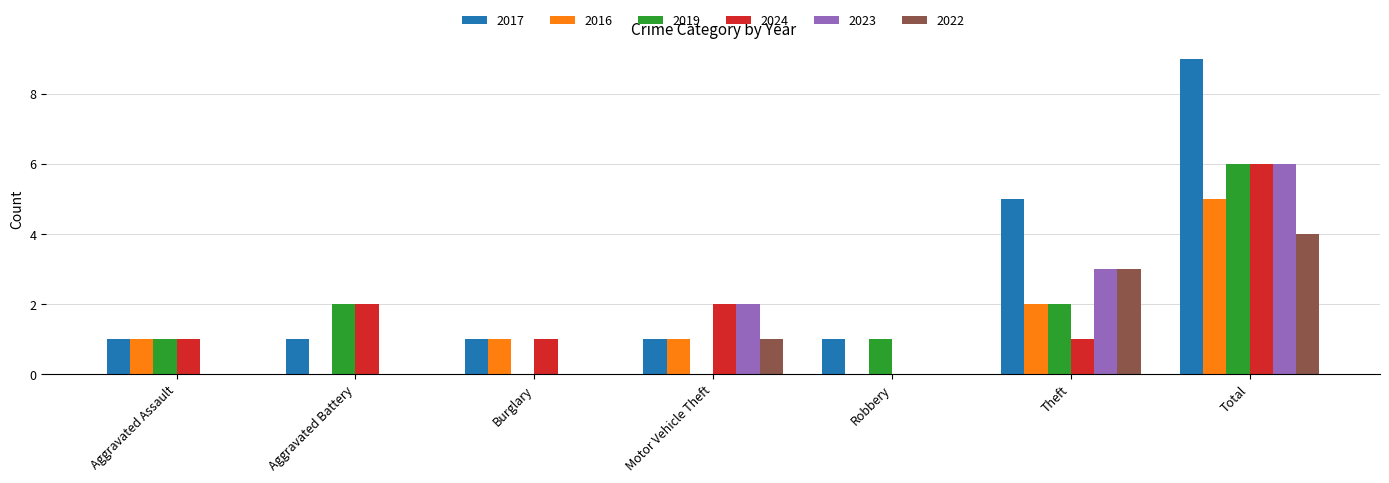

What is the sum of all 2023 values?

11